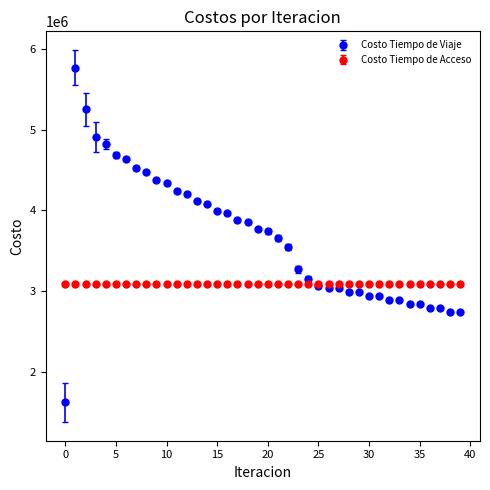

Which series has the largest range (max minus min)?

Costo Tiempo de Viaje